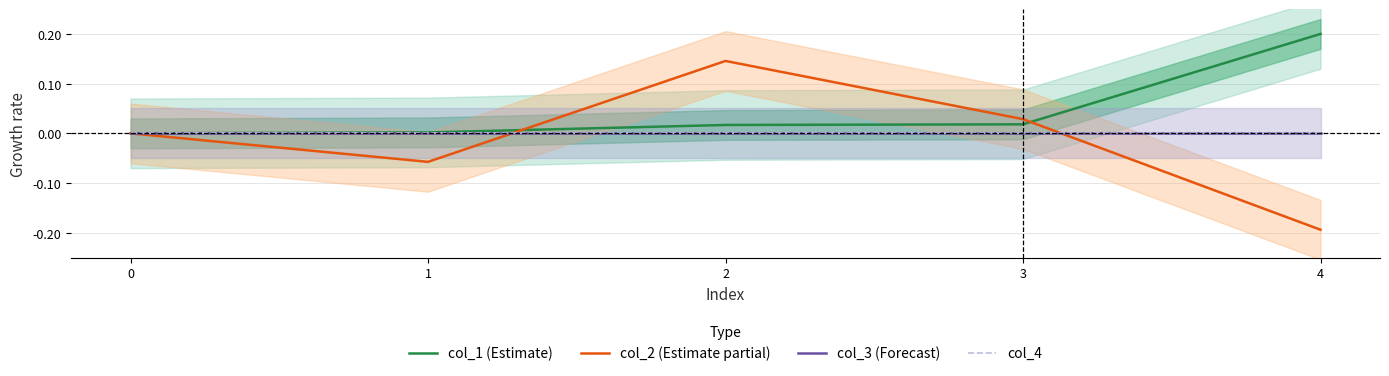

Rank the categories by col_4 value from lowest to highest.

0, 1, 2, 3, 4